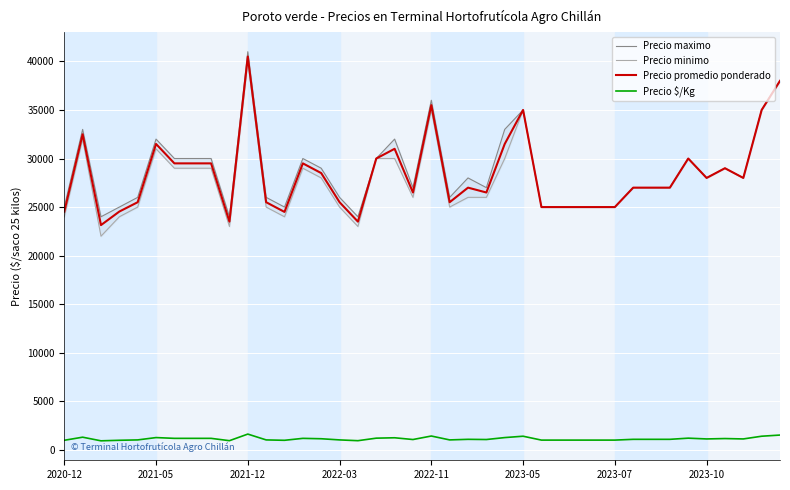

In Precio maximo, how many points are lower than both neighbors (excluding endpoints)?

9